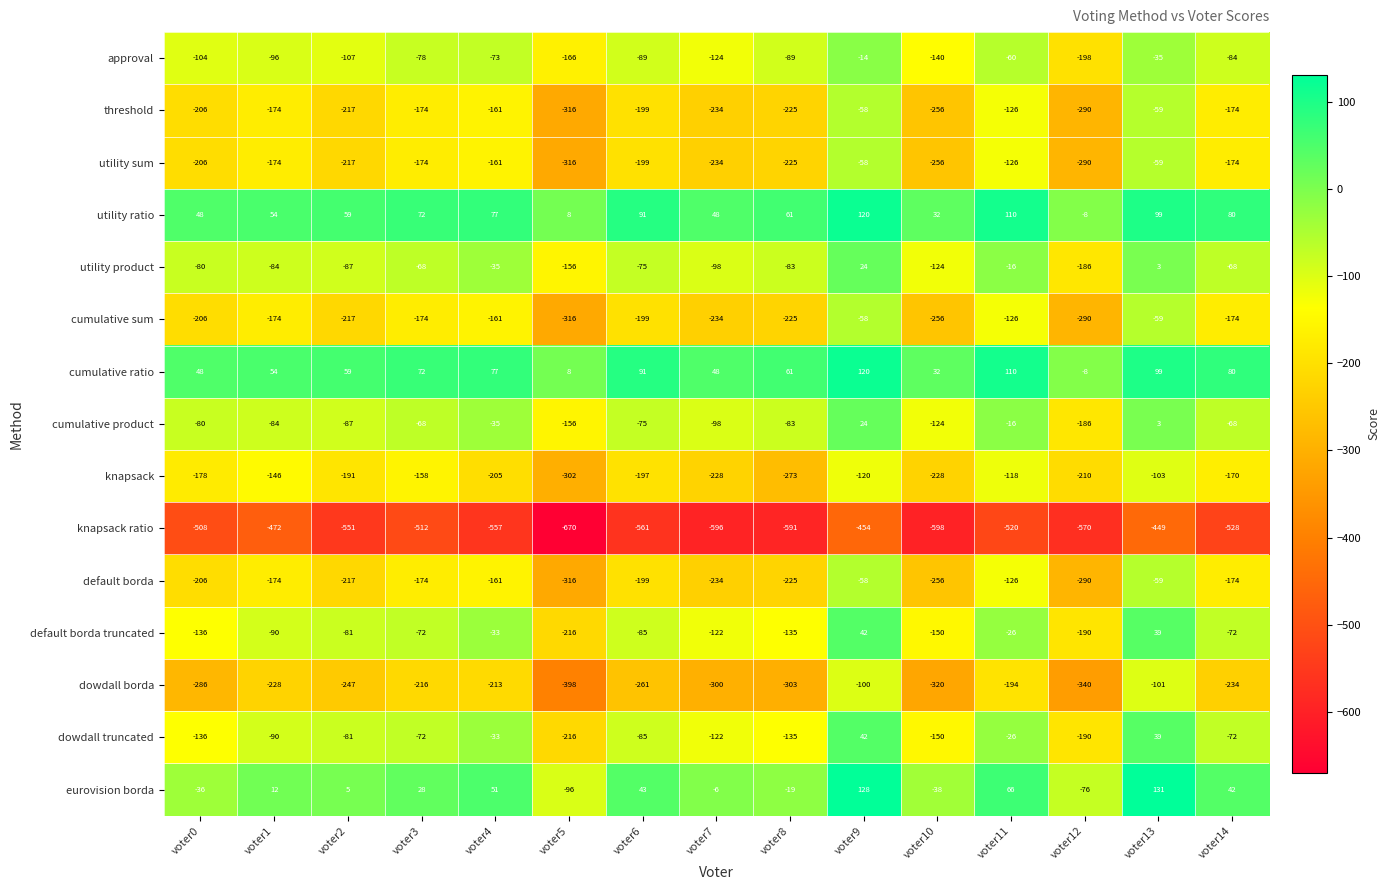

At which category is the sum across all series the highest?

voter9